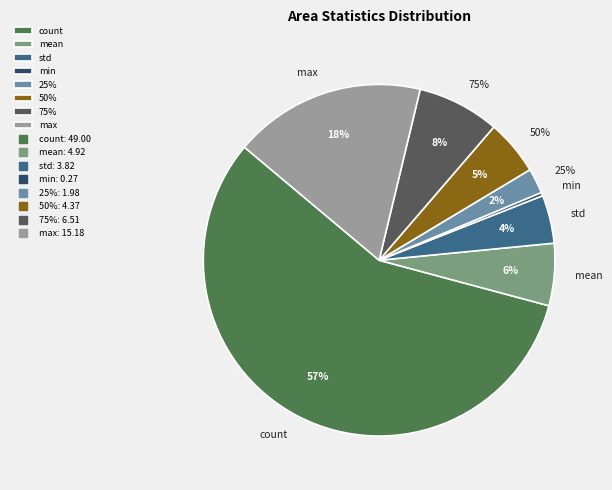

Is it true that min is 0% of the pie?

True